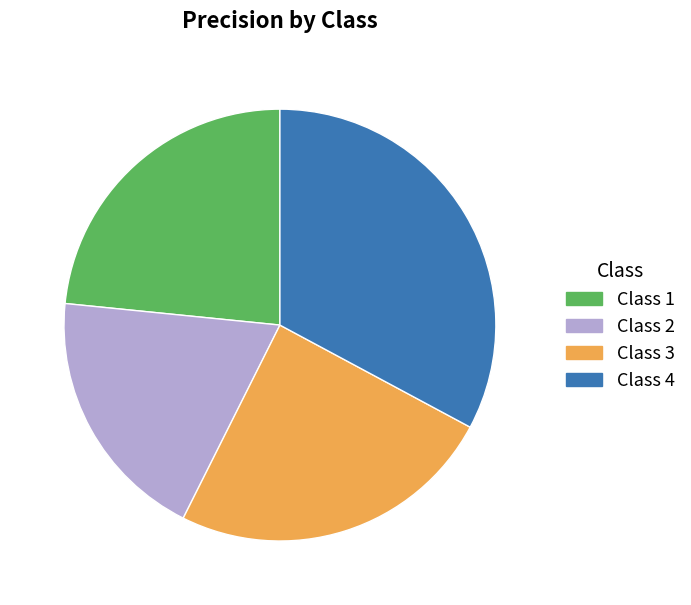

Which slice is the largest?

Class 4